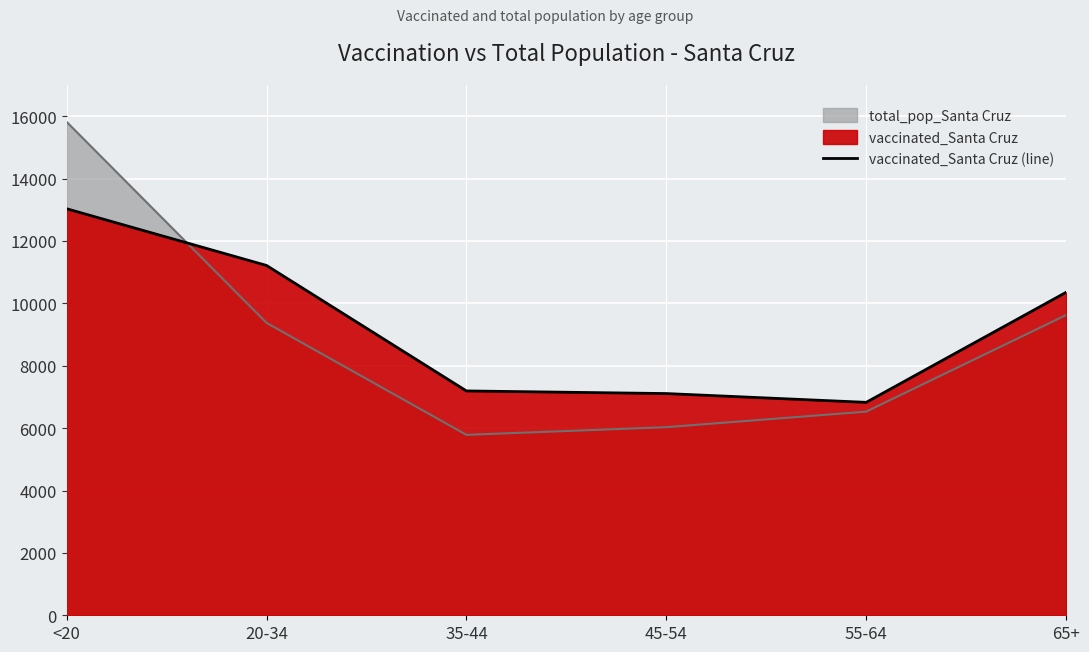

At which label is the value closest to 9929?

65+